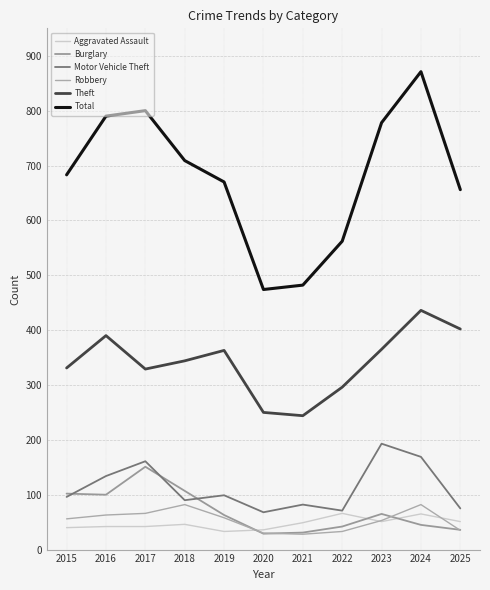

What is the value of the Total point at the 6th from the left?

474